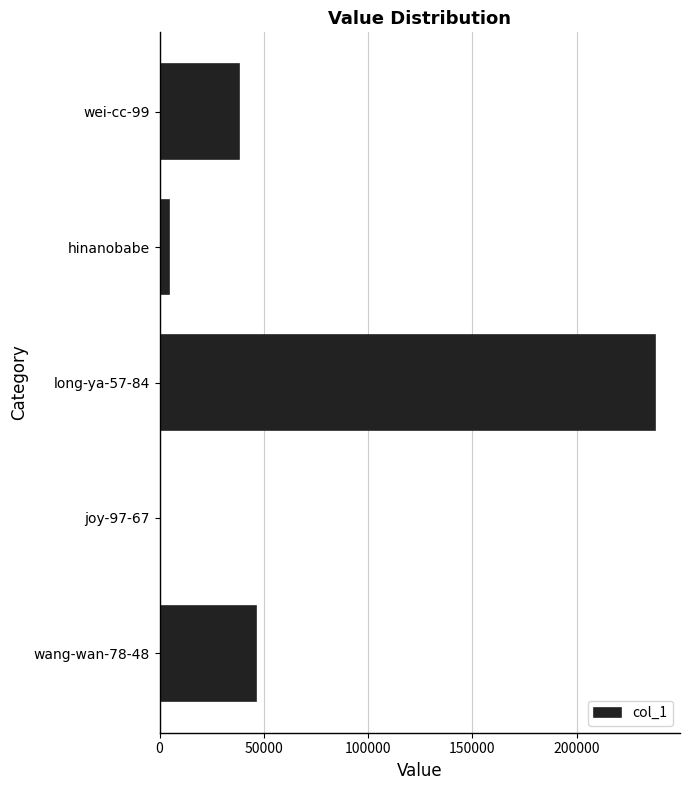

What is the greatest value displayed?

237630